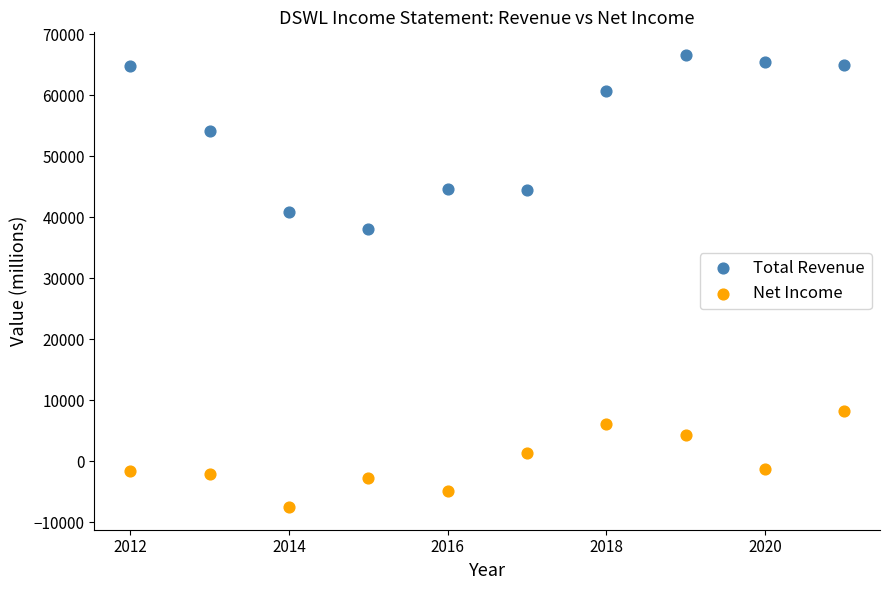

In the Total Revenue series, what Y value is closest to 52350?

54100